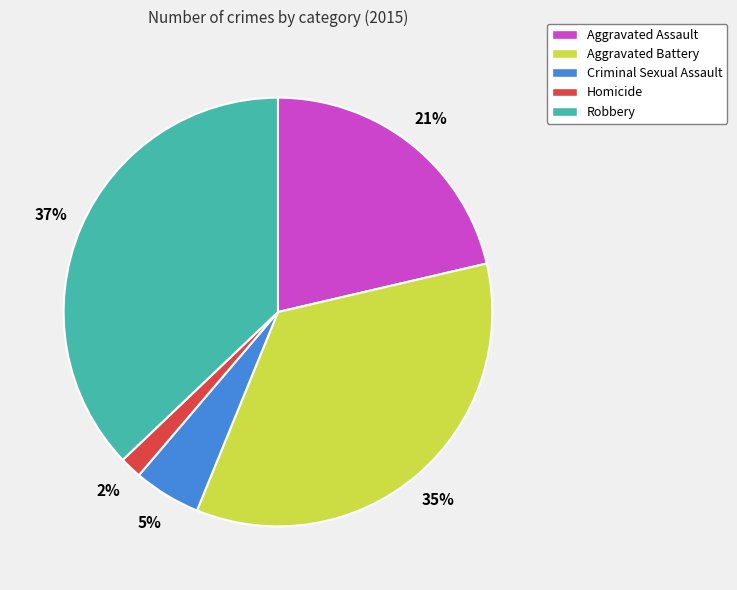

True or false: Criminal Sexual Assault accounts for 1% of the total.

False